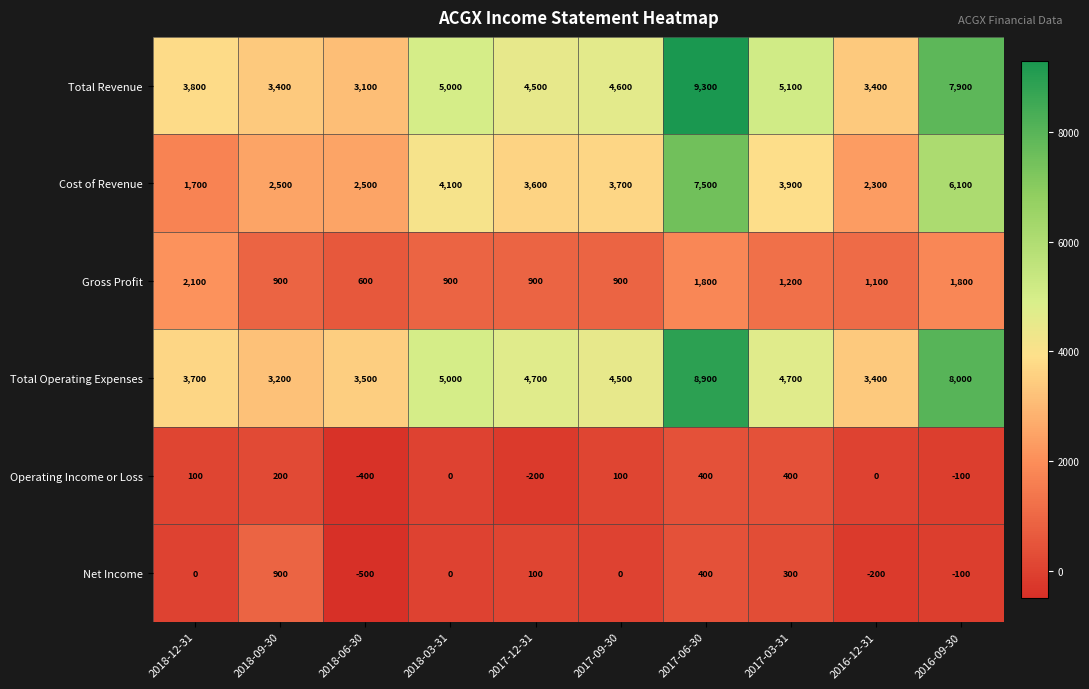

At which category is the sum across all series the highest?

2017-06-30